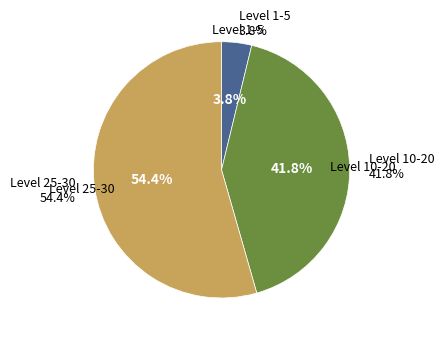

Does Level 30 represent more than half of the total?

No